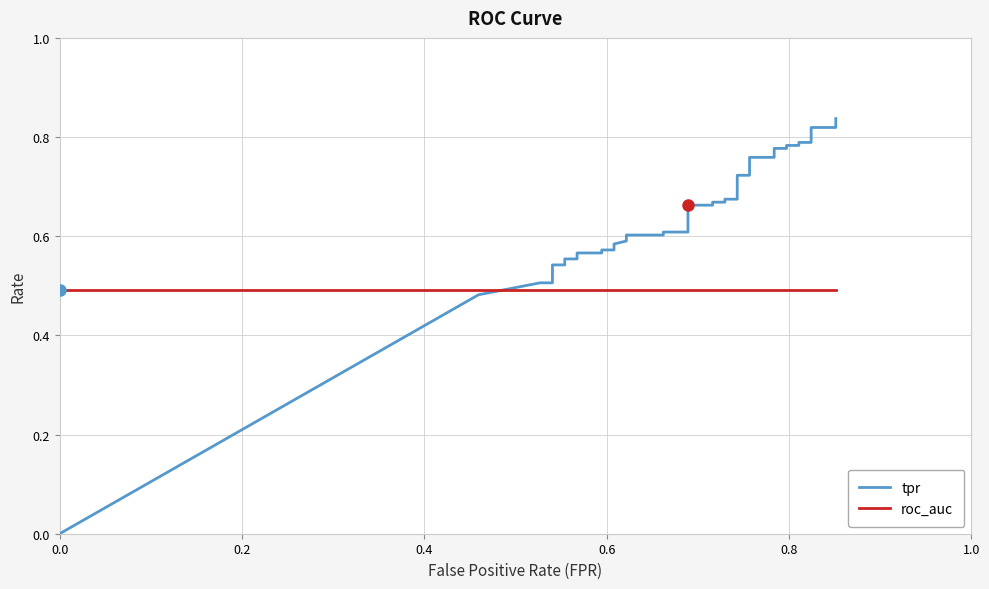

How many lines are shown in the chart?

2